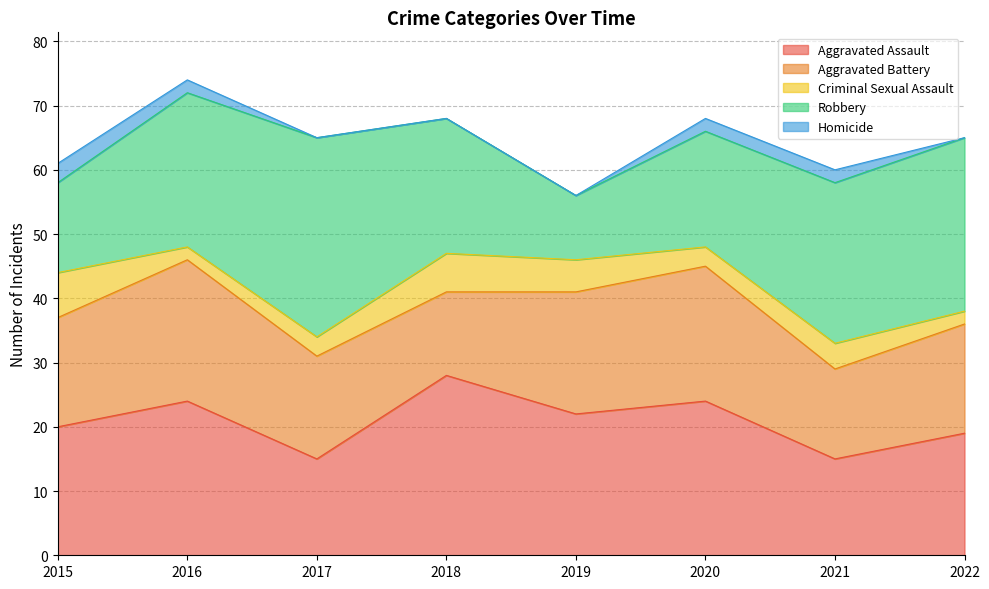

Read the Criminal Sexual Assault value at 2021.

4